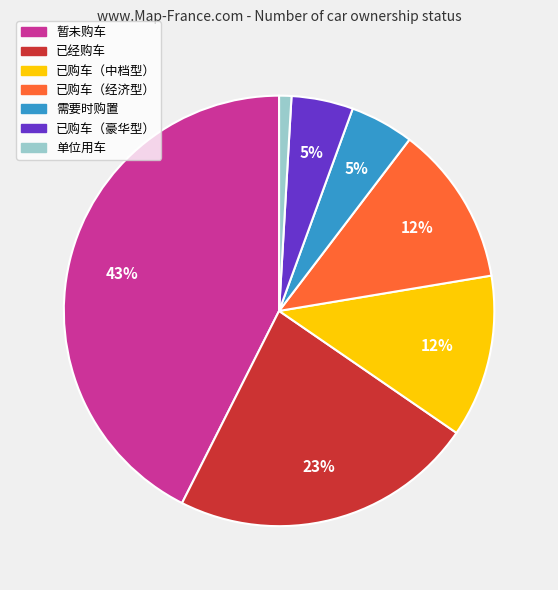

Combined, do 暂未购车 and 已购车（经济型） account for over 50%?

Yes